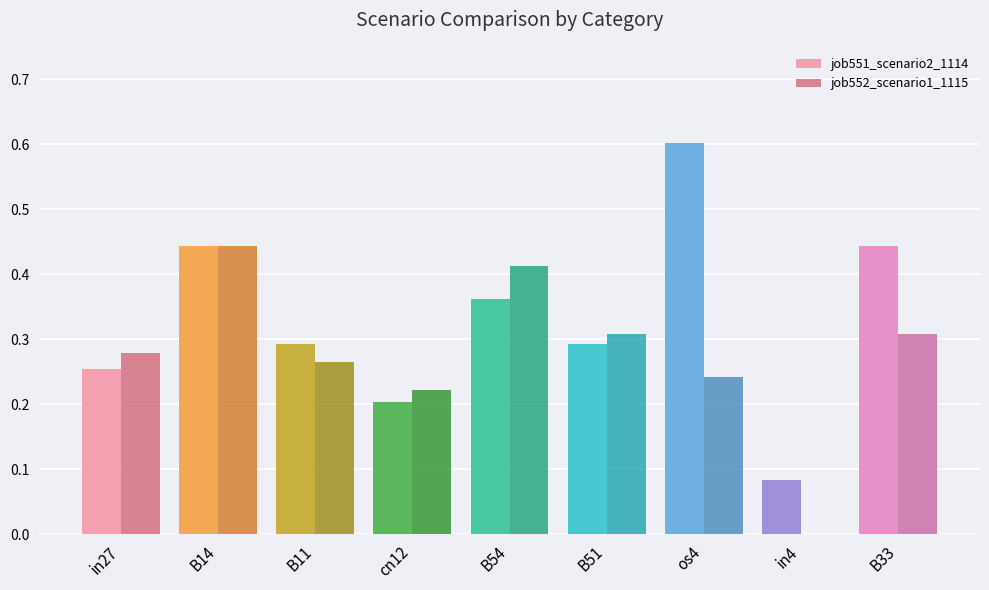

What is the sum of the job552_scenario1_1115 values at in27 and cn12?

0.5